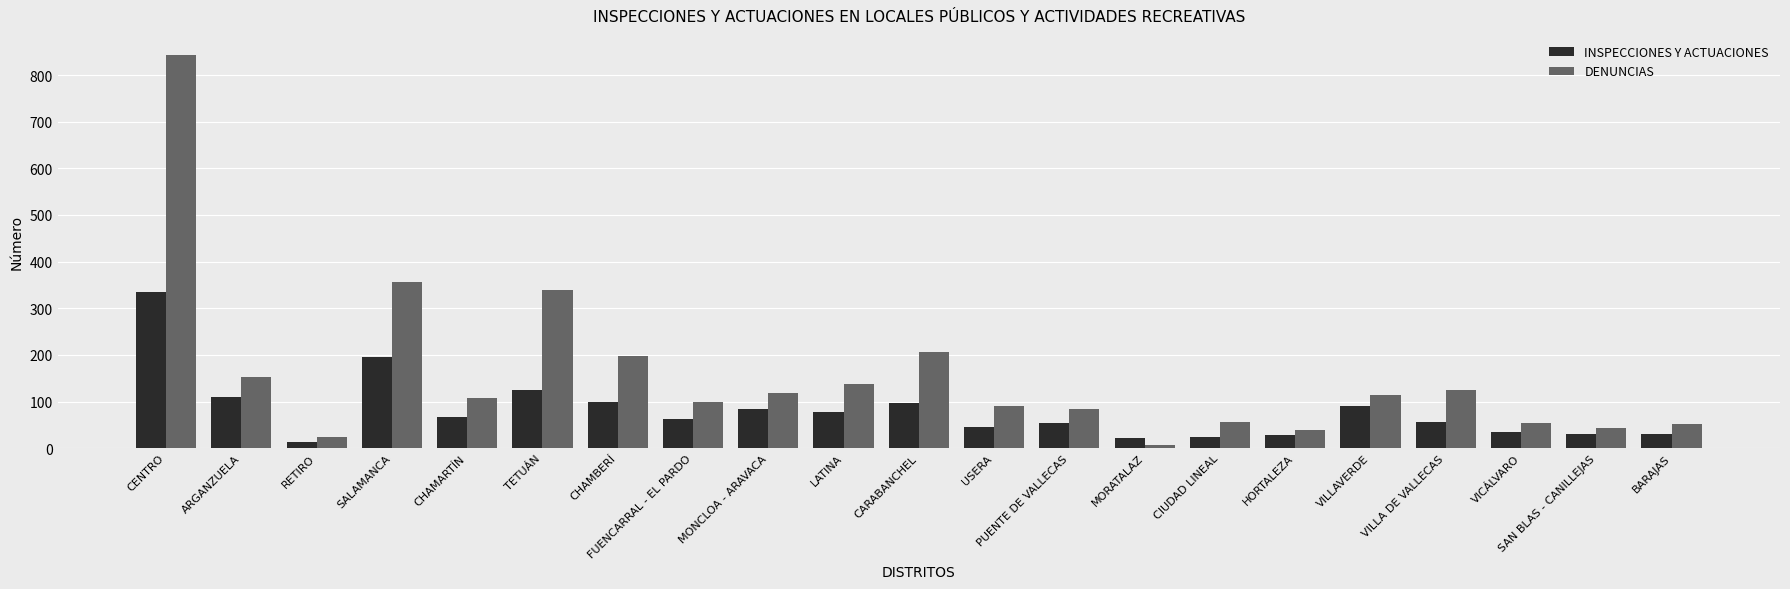

What is the label of the 13th bar from the right?

MONCLOA - ARAVACA